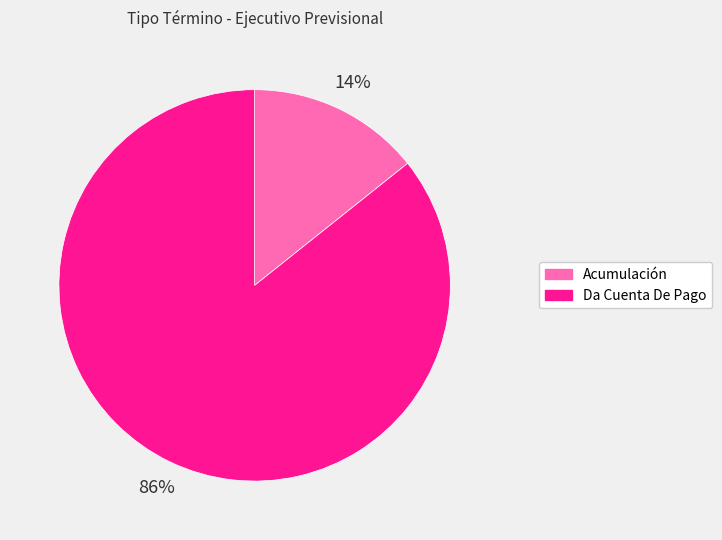

Is it true that Da Cuenta De Pago is 80% of the pie?

False